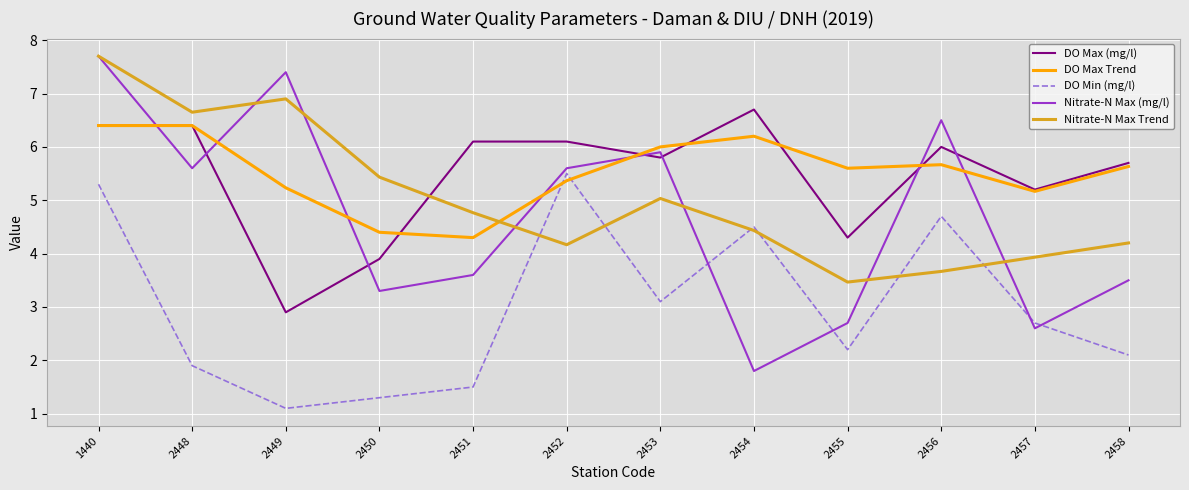

True or false: DO Min (mg/l) has a value of 2.7 at 2457.

True